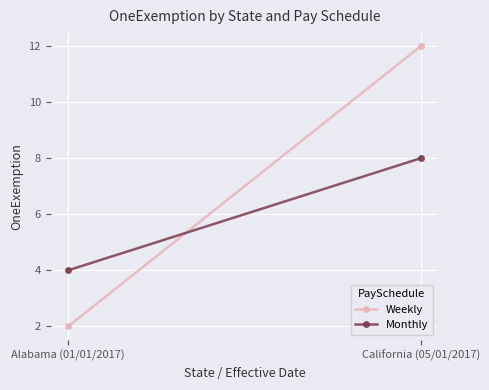

Reading left to right, transcribe all the data shown in this chart.

Weekly: Alabama (01/01/2017)=2	California (05/01/2017)=12
Monthly: Alabama (01/01/2017)=4	California (05/01/2017)=8